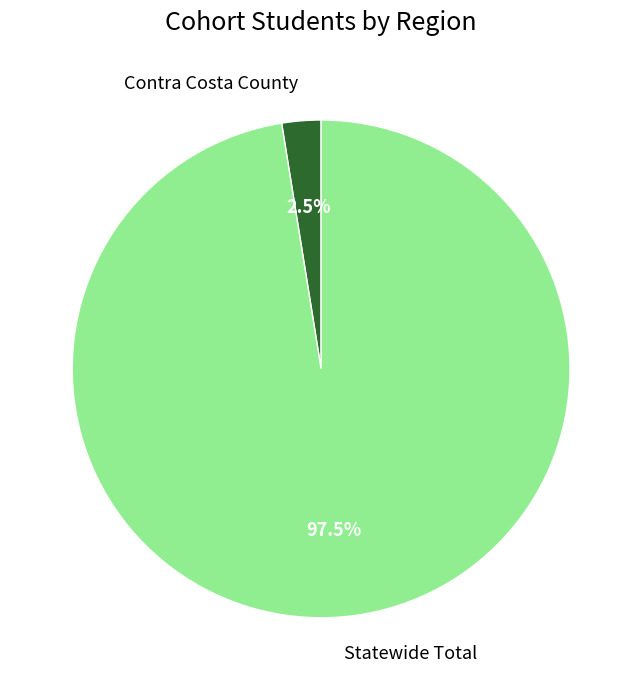

Does any single category account for the majority?

Yes